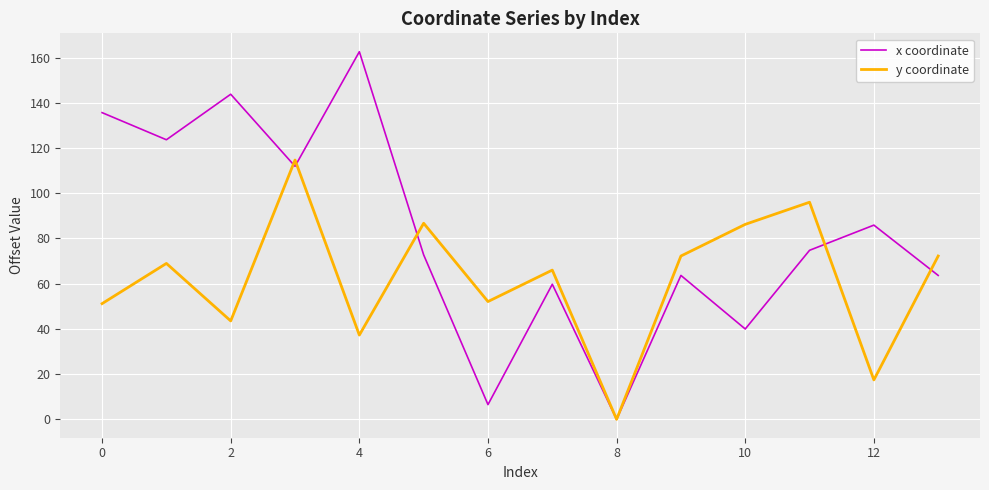

Rank the series by their maximum value, from lowest to highest.

y coordinate, x coordinate